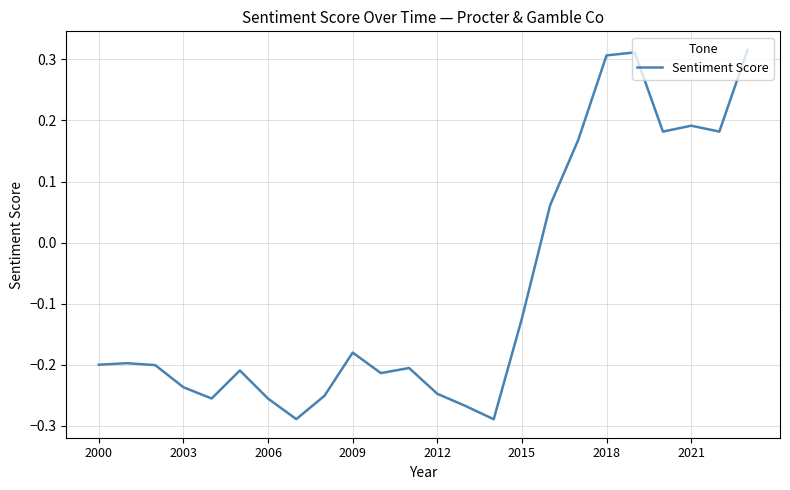

What is the difference between the maximum and minimum values?

0.6